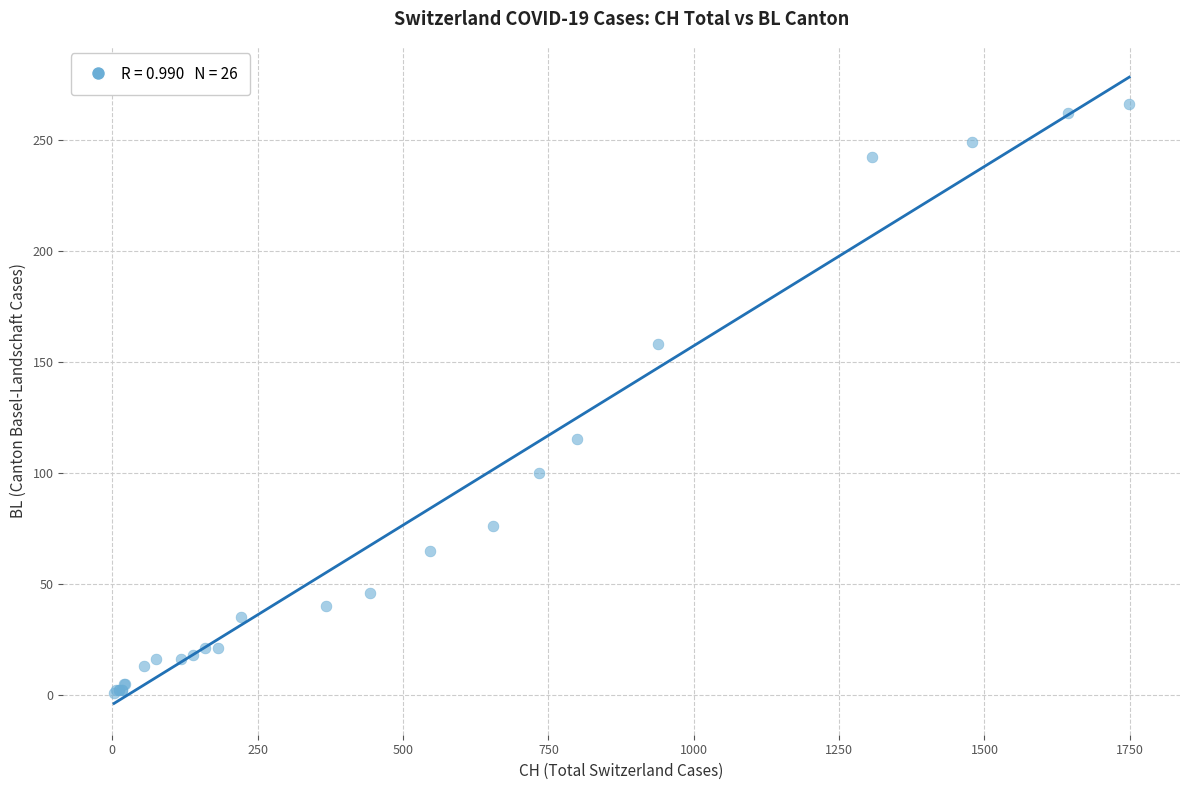

What Y value in the scatter plot is closest to 133?

115